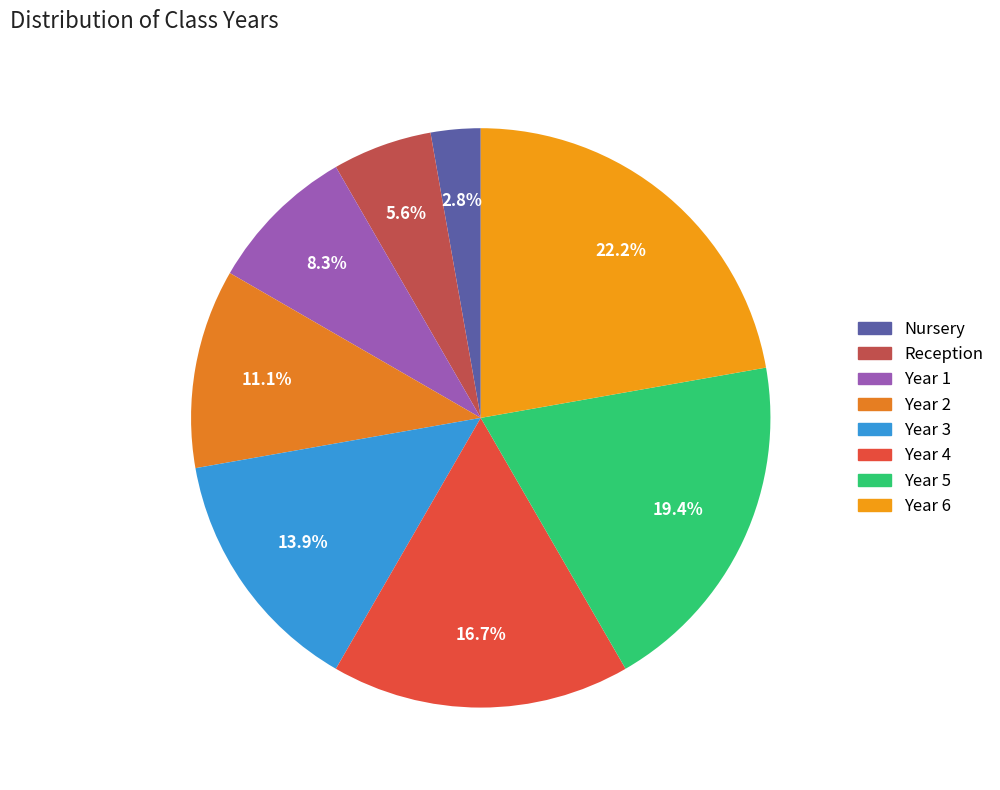

How much of the chart is everything except Year 3?

86.1%